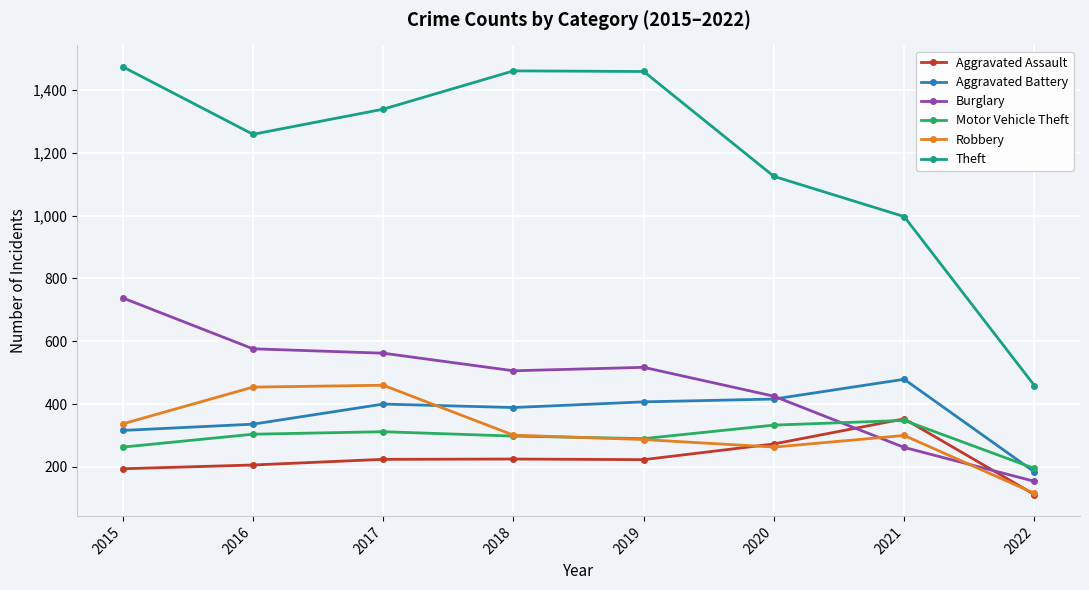

Does the chart display data point markers on the line(s)?

Yes